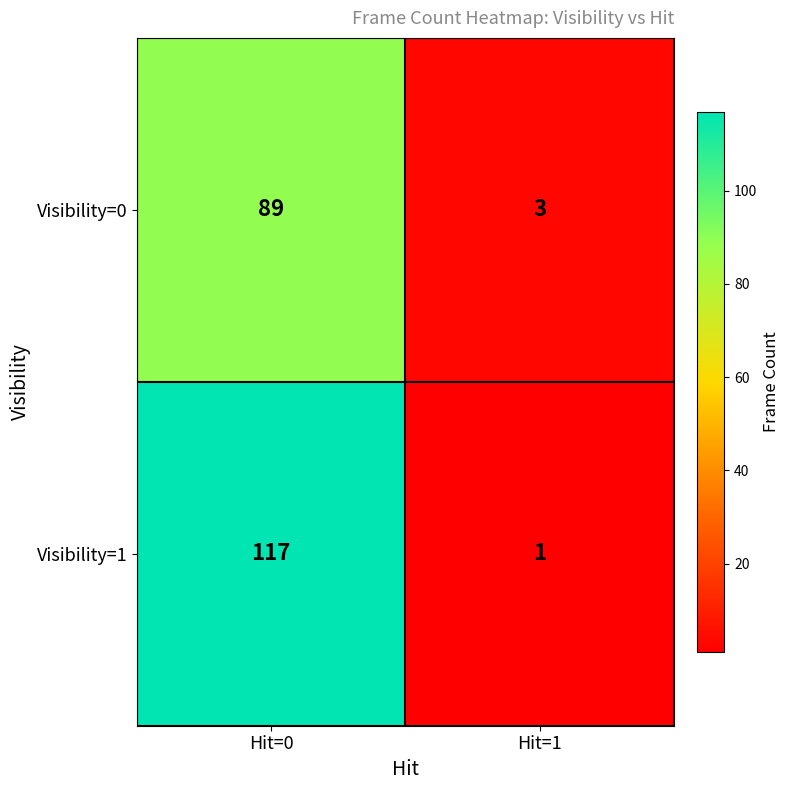

Which category has the lowest value across all series?

Hit=1